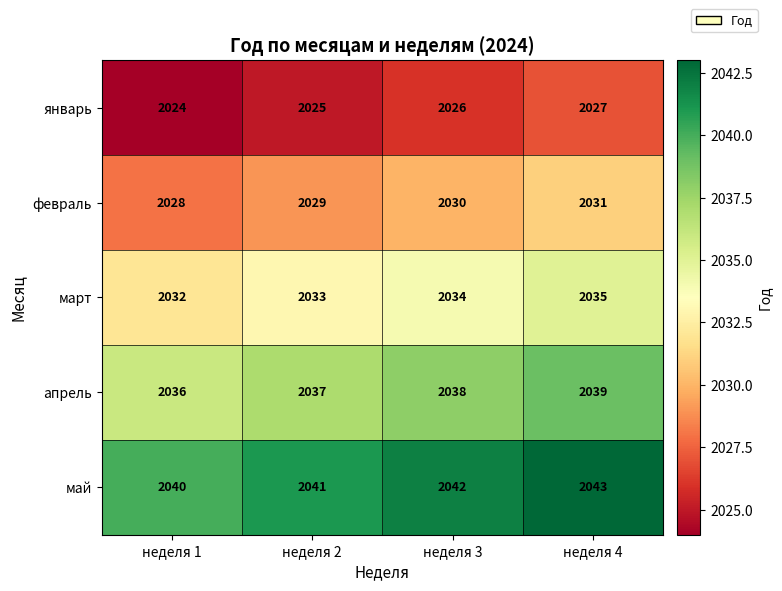

The value of февраль at неделя 4 is 2031. True or false?

True